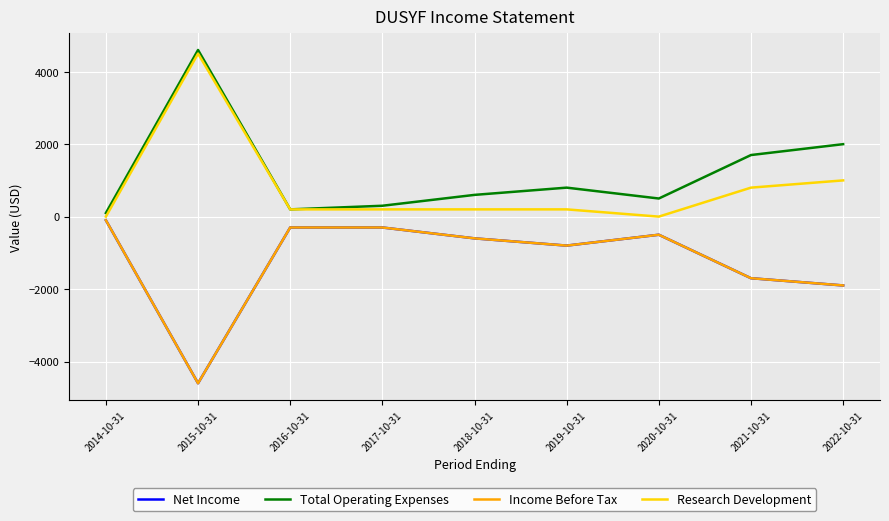

List the series in order of their peak value, highest first.

Total Operating Expenses, Research Development, Net Income, Income Before Tax